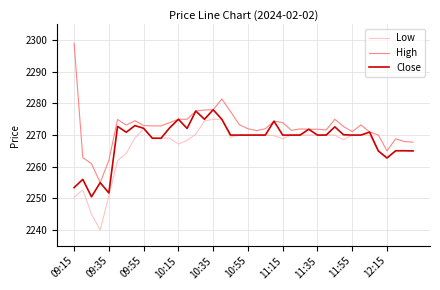

Does the chart have visible grid lines?

Yes